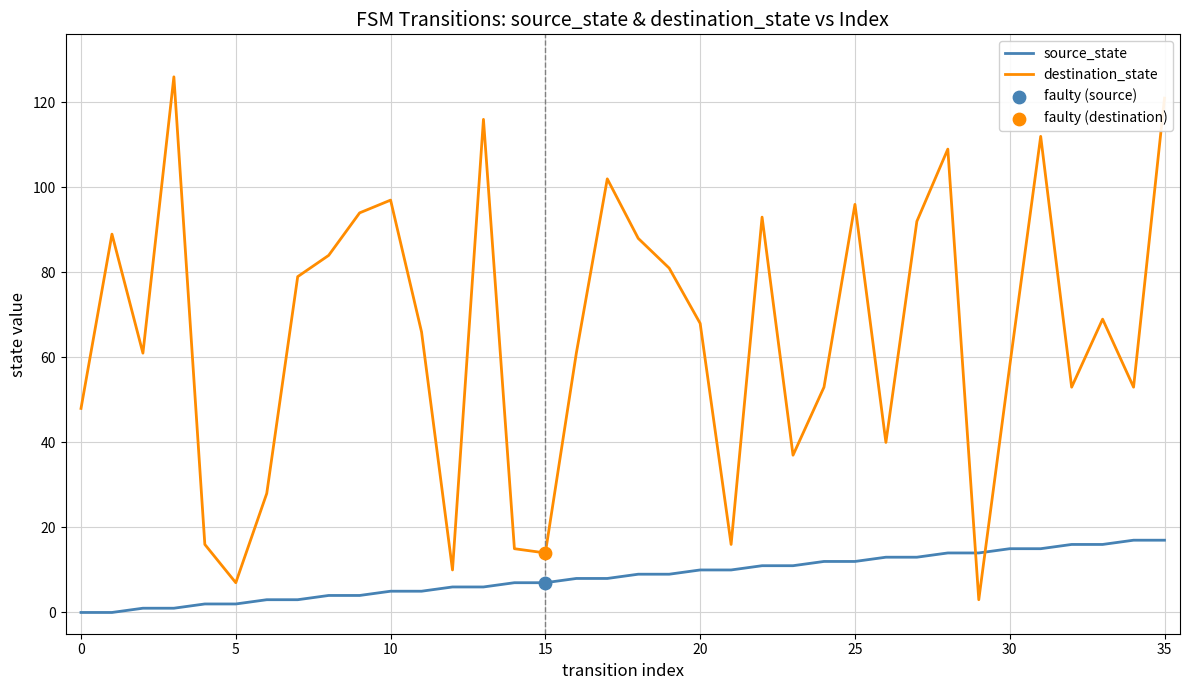

Which series has the largest range (max minus min)?

destination_state